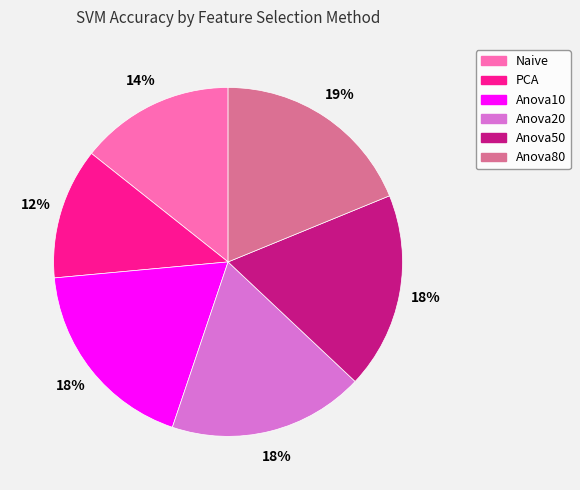

What percentage is the Anova10 slice, to the nearest percent?

18%